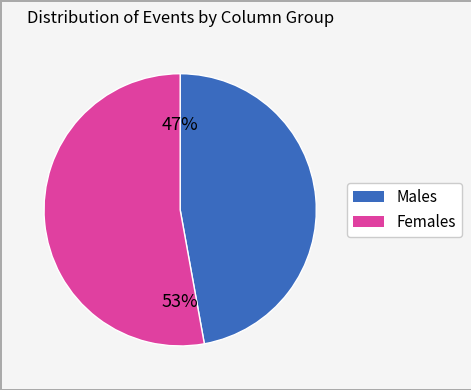

To the nearest percent, what is the difference between the largest and smallest slice percentages?

6%